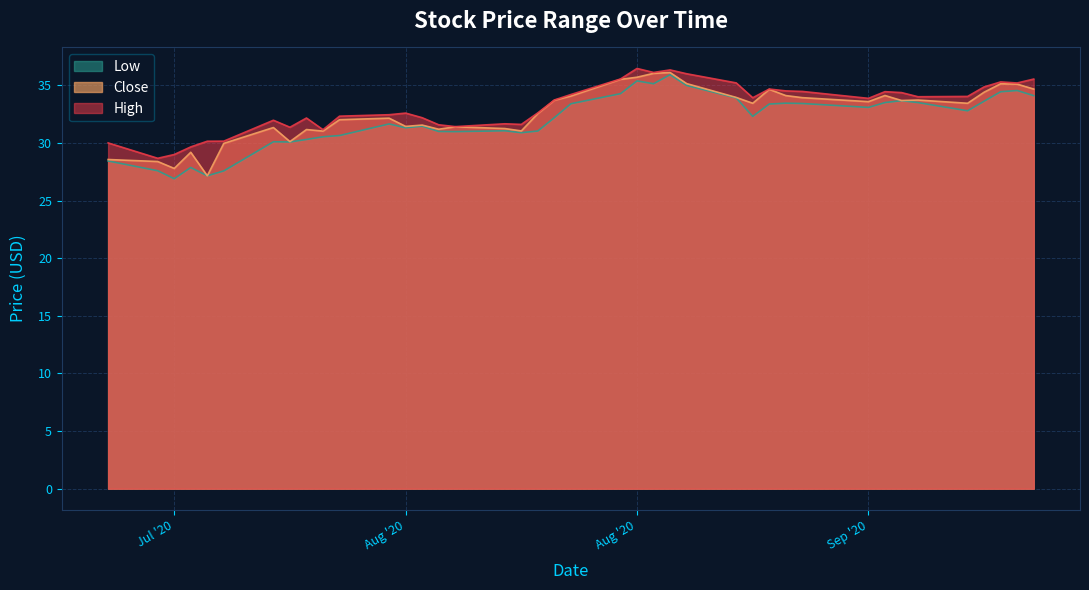

True or false: Low and Close intersect in this chart.

False